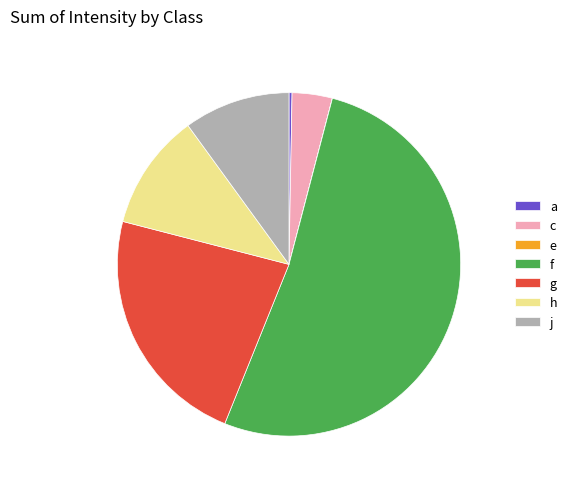

Rank the categories by value from lowest to highest.

e, a, c, j, h, g, f